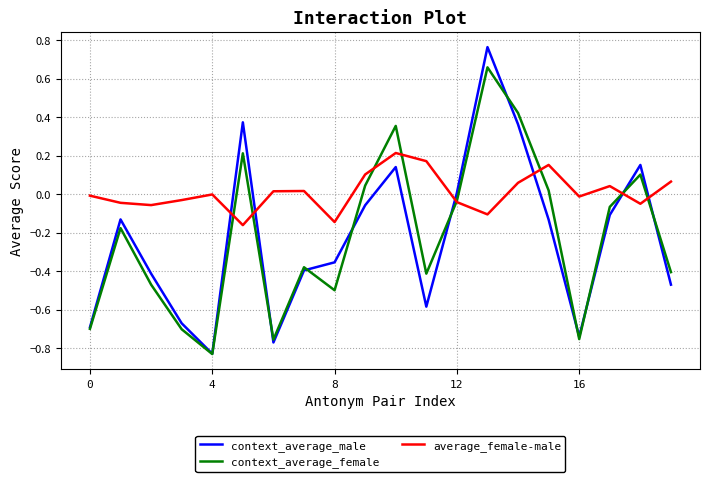

How many values in the context_average_female series exceed 0?

7